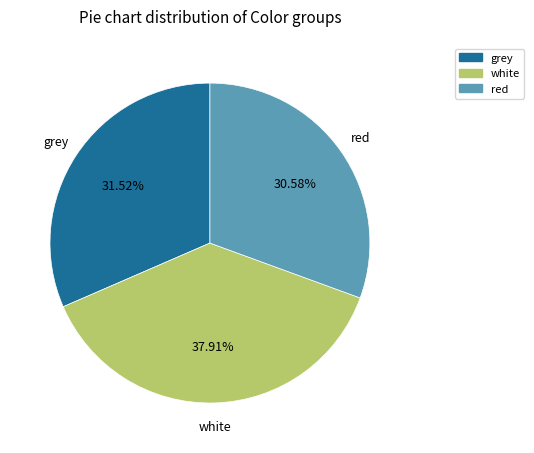

Is it true that grey is 16% of the pie?

False